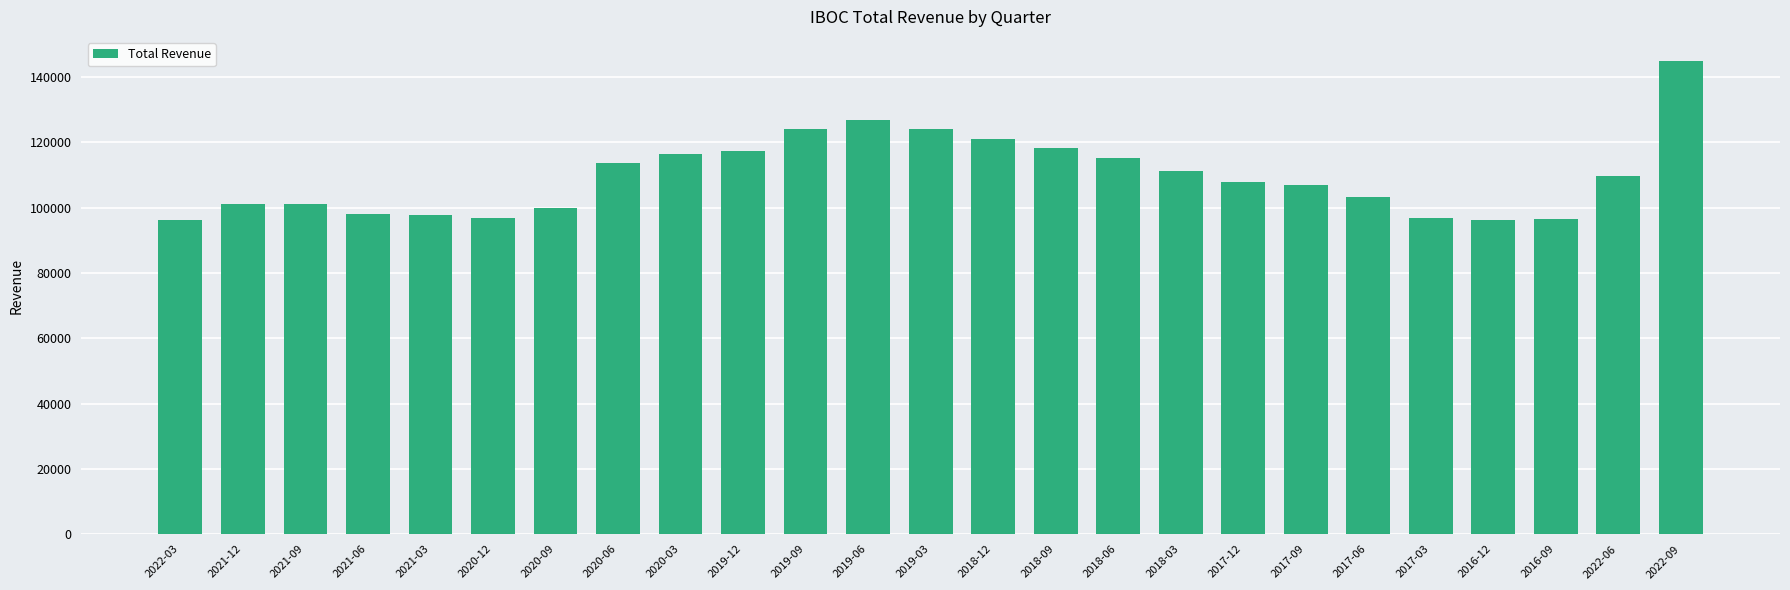

Are the bars grouped side by side (vs. stacked)?

No